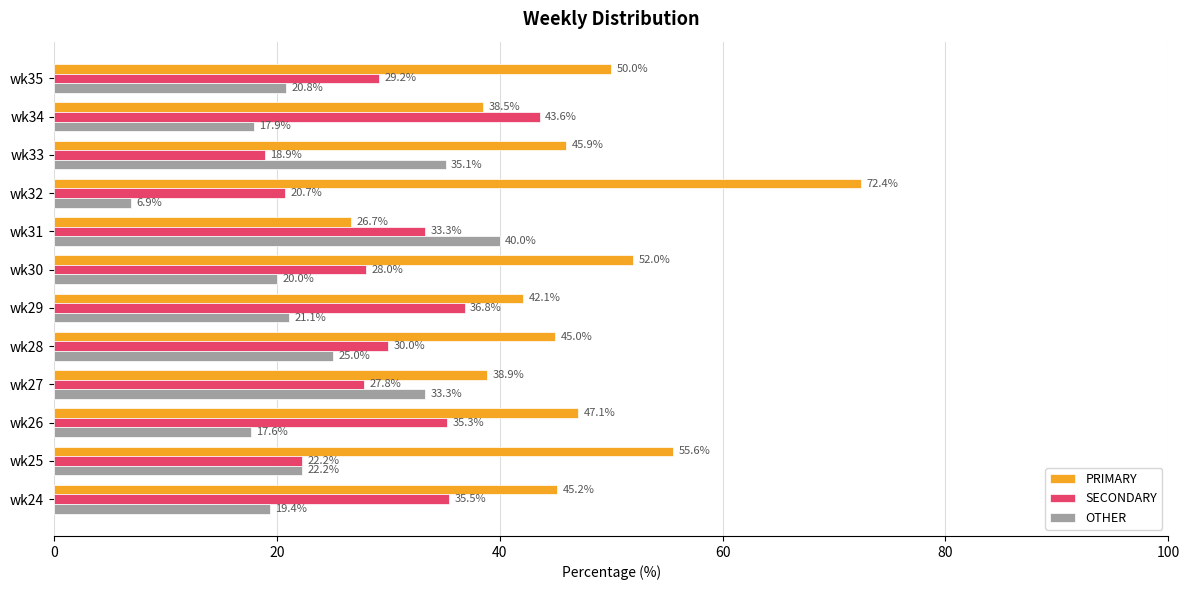

Rank the series at wk27 from lowest to highest value.

SECONDARY, OTHER, PRIMARY